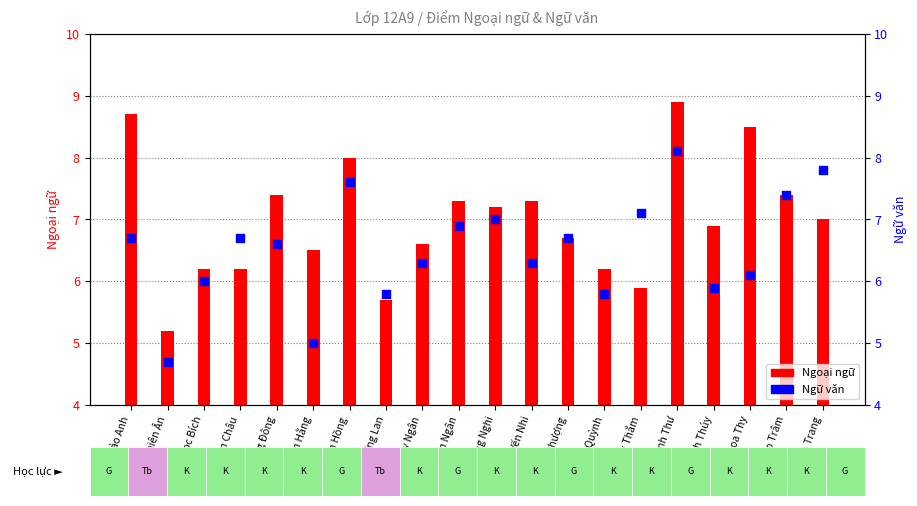

Is the value of Ngoại ngữ at Ngọc Bích greater than the value of Ngữ văn at Xuân Trang?

No